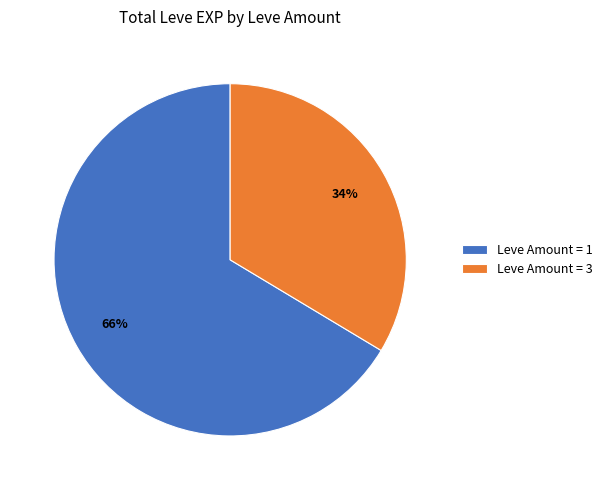

Is Leve Amount = 1 the majority of the pie?

Yes